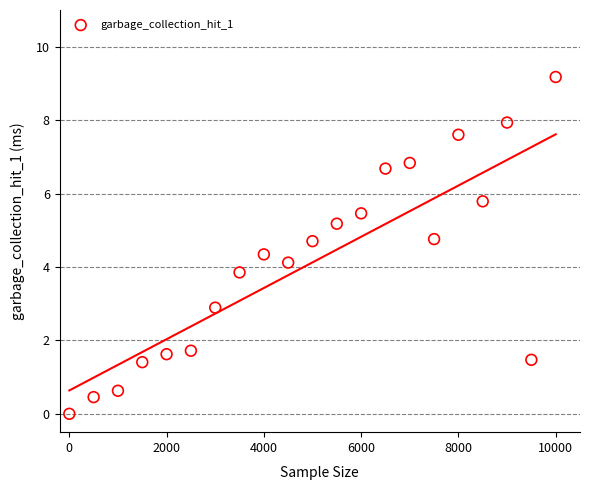

What is the range of Y values (max minus min)?

9.2